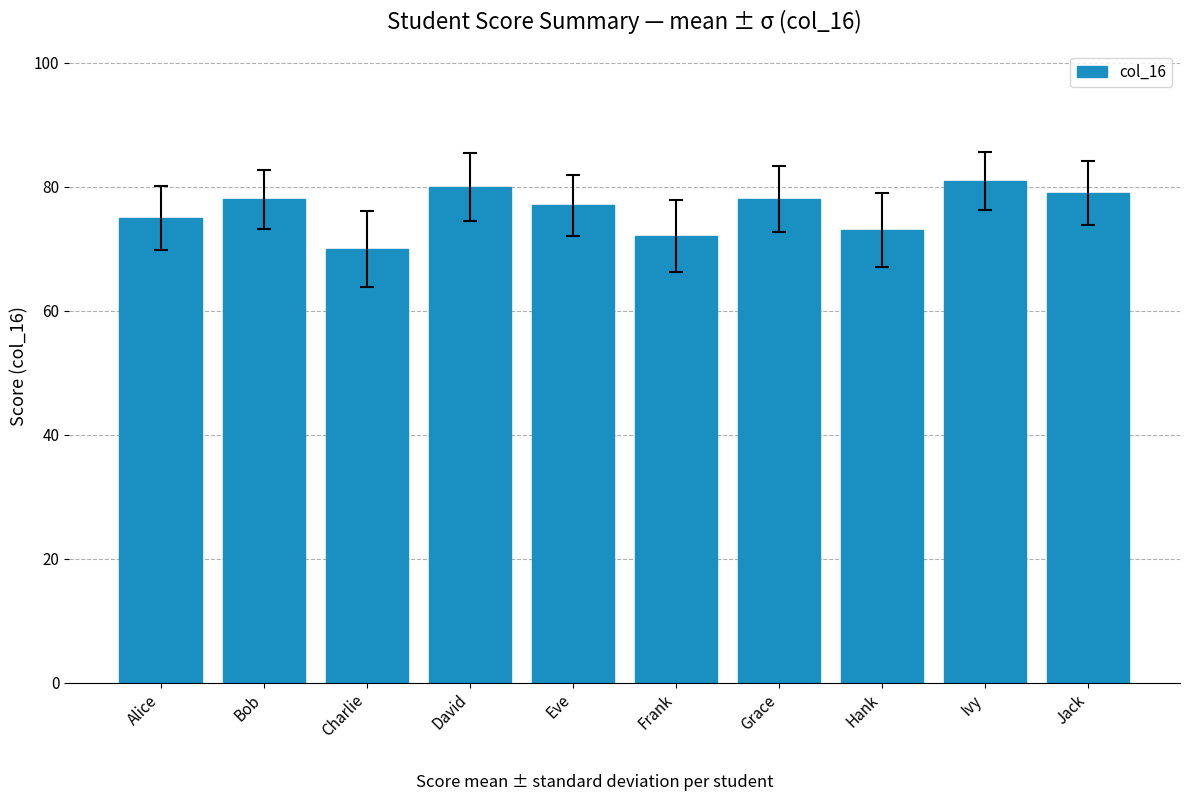

True or false: the data shows 73 at Hank.

True